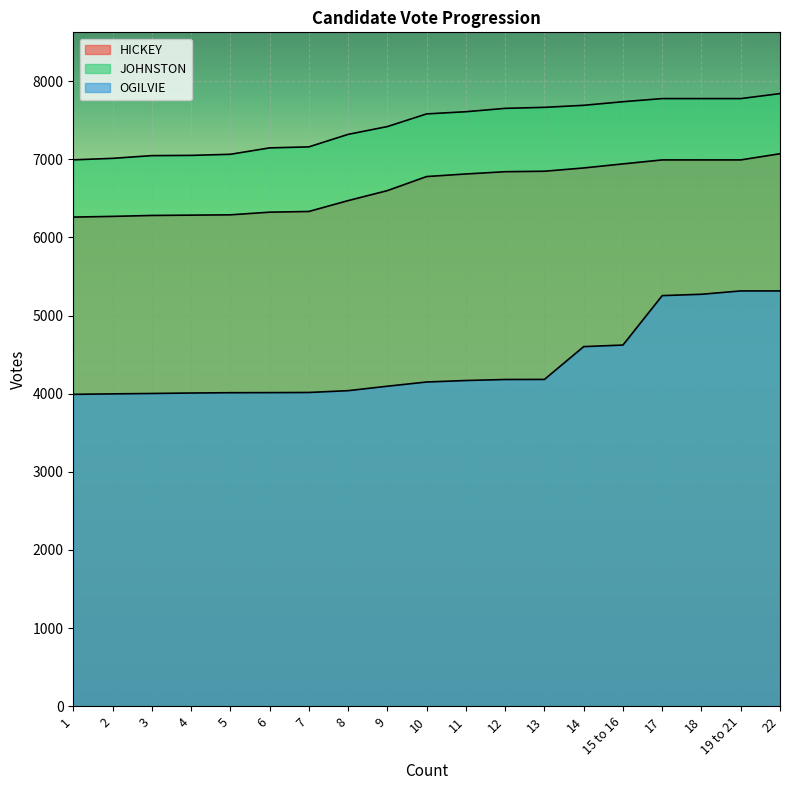

How many lines are shown in the chart?

3